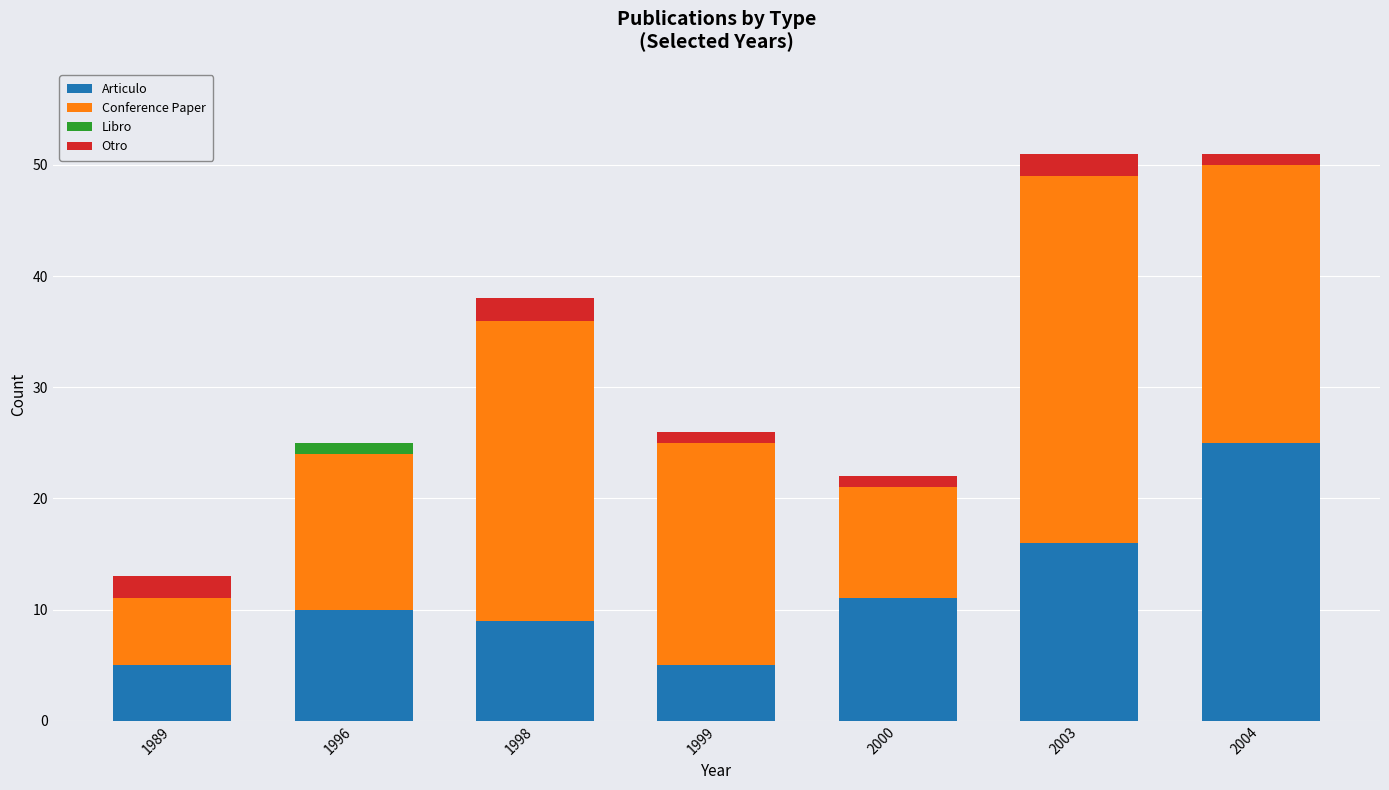

What are all the series names shown in the legend?

Articulo, Conference Paper, Libro, Otro